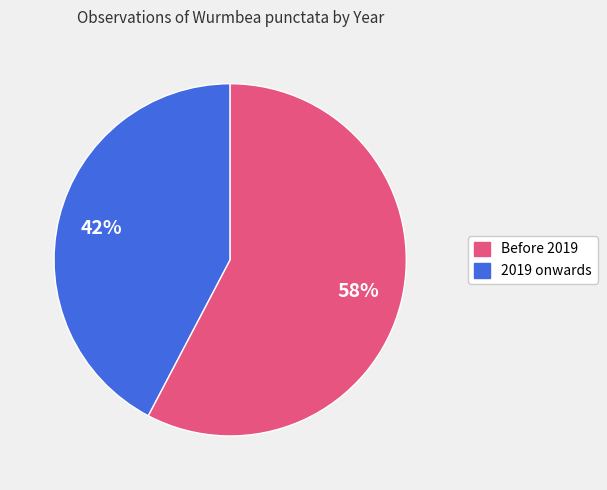

Is there any slice that represents more than half of the pie?

Yes